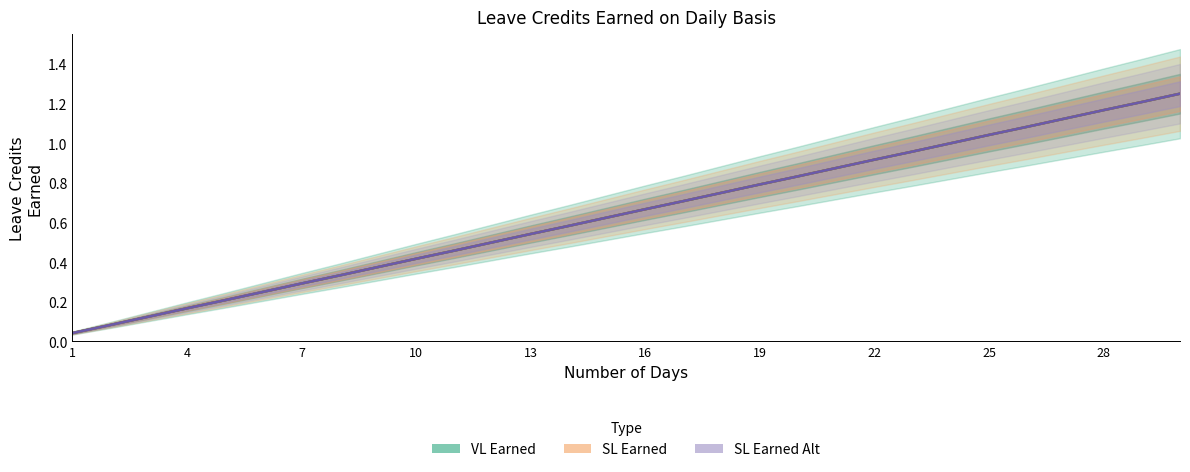

True or false: SL Earned Alt has a value of 0.5 at 22.

False